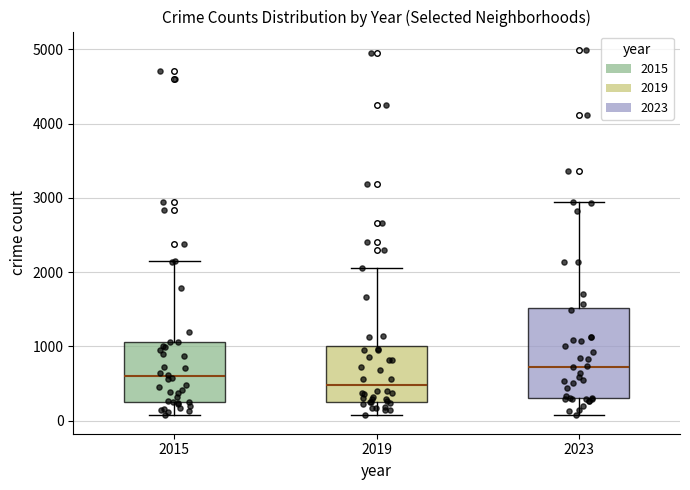

Which box's median line is the lowest?

2019